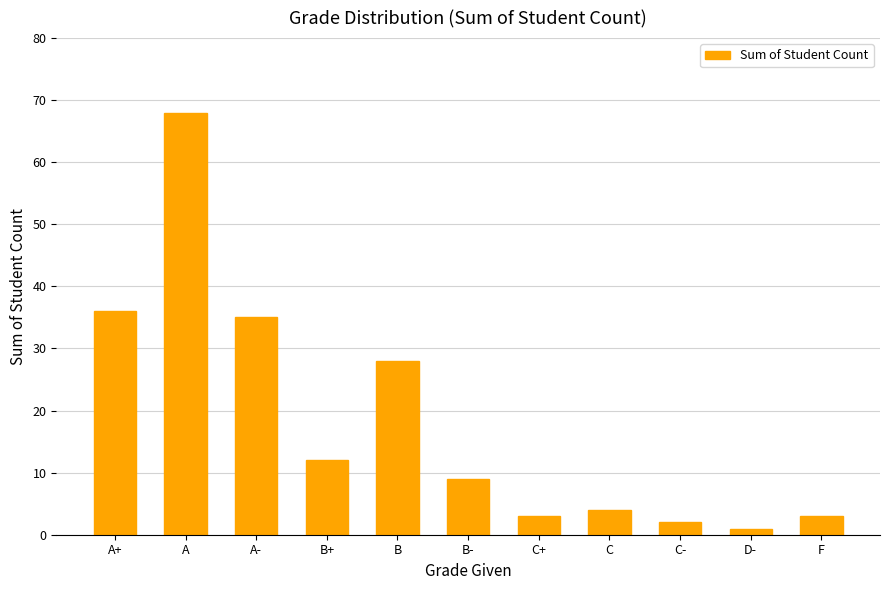

How many bars are there in total?

11